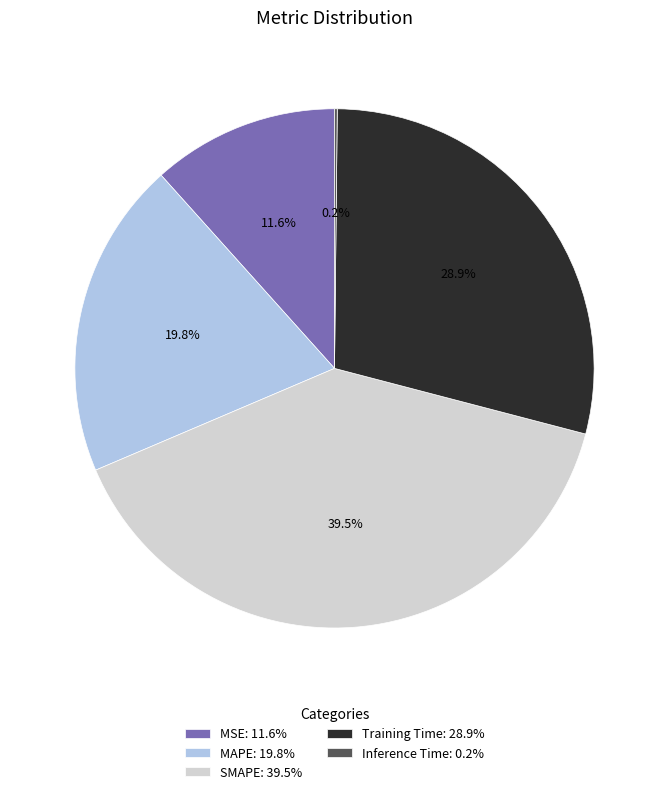

Does any single category account for the majority?

No